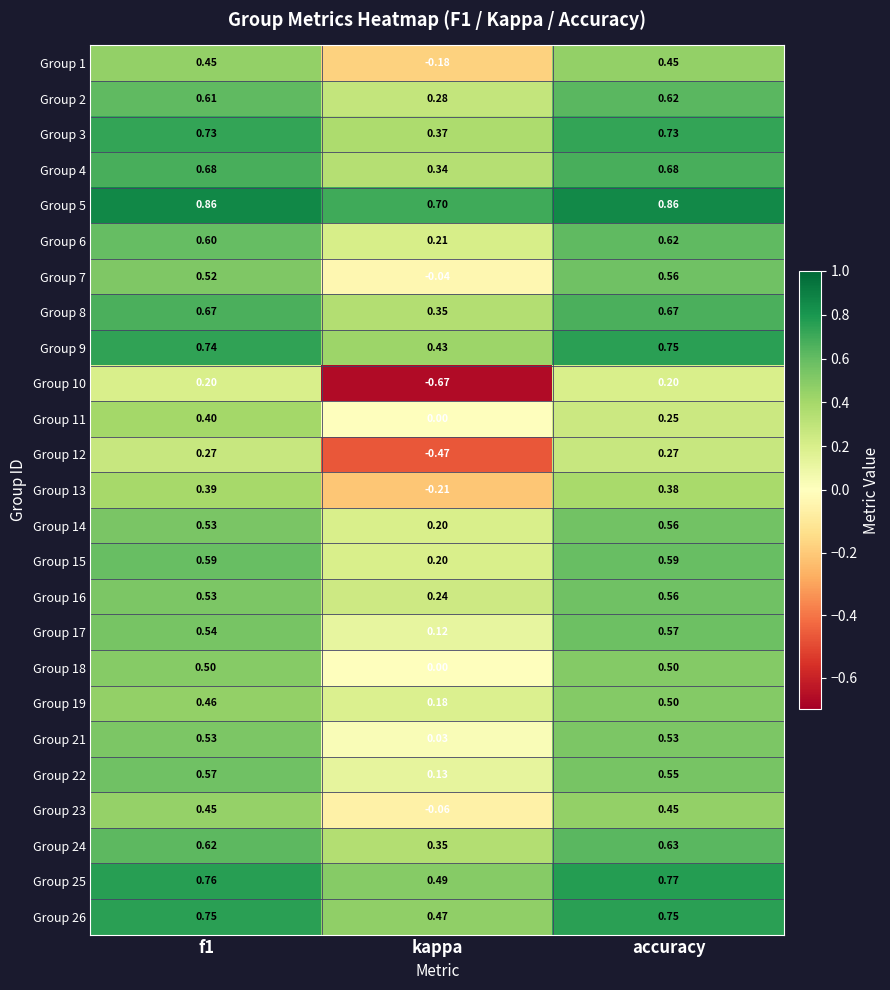

Which series has the widest spread of values?

Group 10